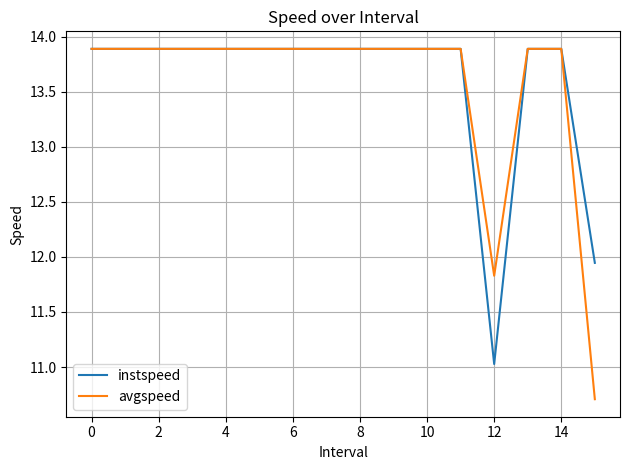

What is the smallest value displayed?

10.7